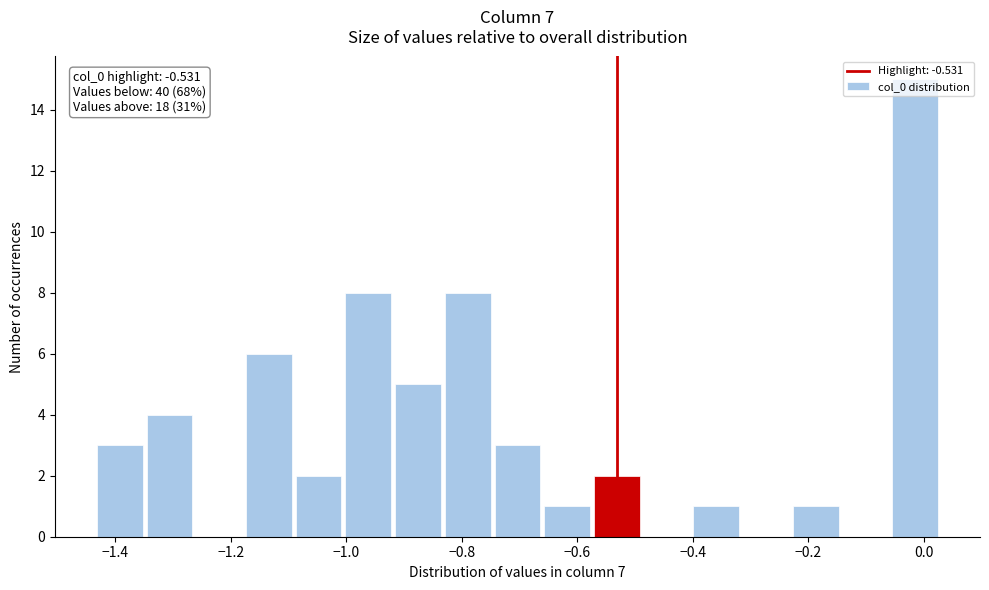

Which range on the x-axis has the tallest bar?

-0.06 to 0.04